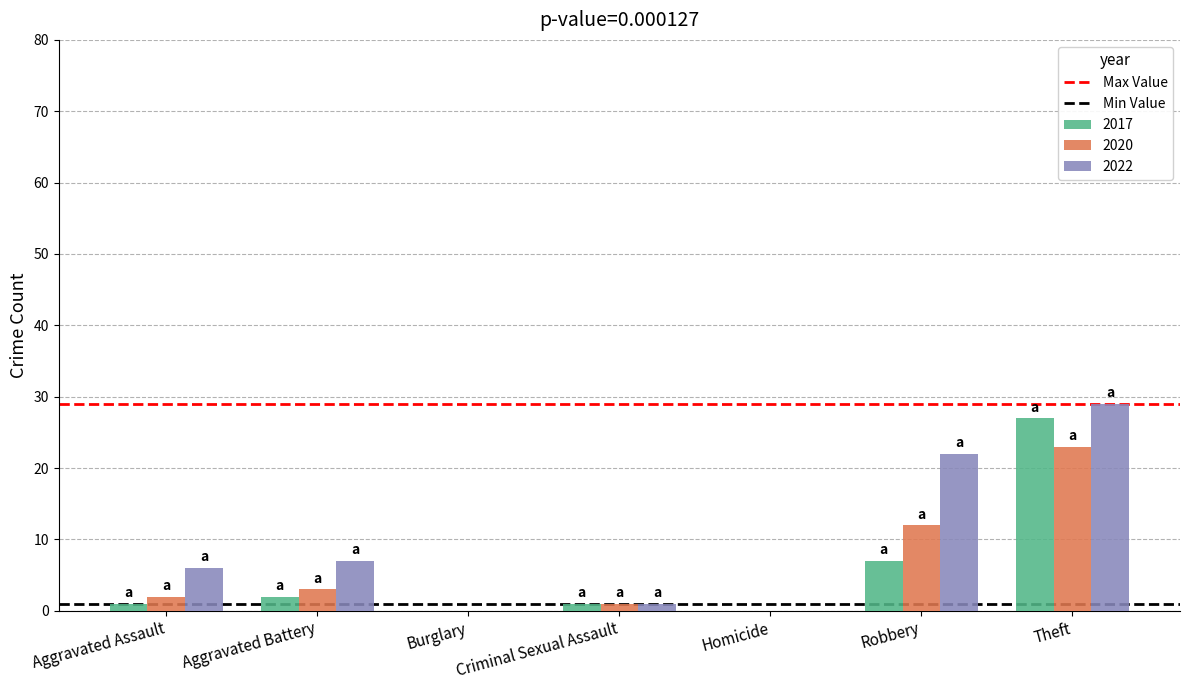

Count the number of categories in the chart.

7